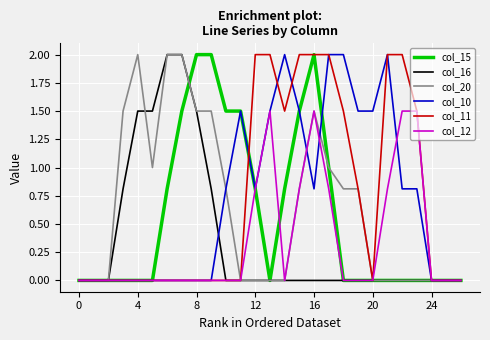

What is the maximum value shown in the chart?

2.0